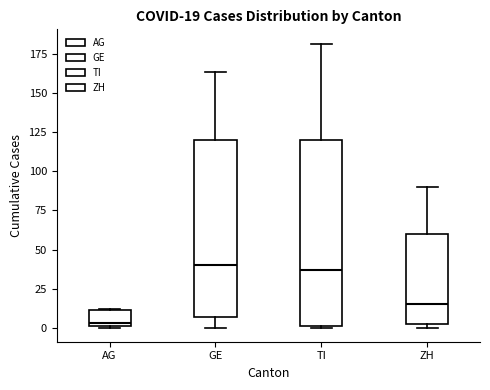

Comparing the boxes themselves (not the whiskers), which one is the tallest?

TI